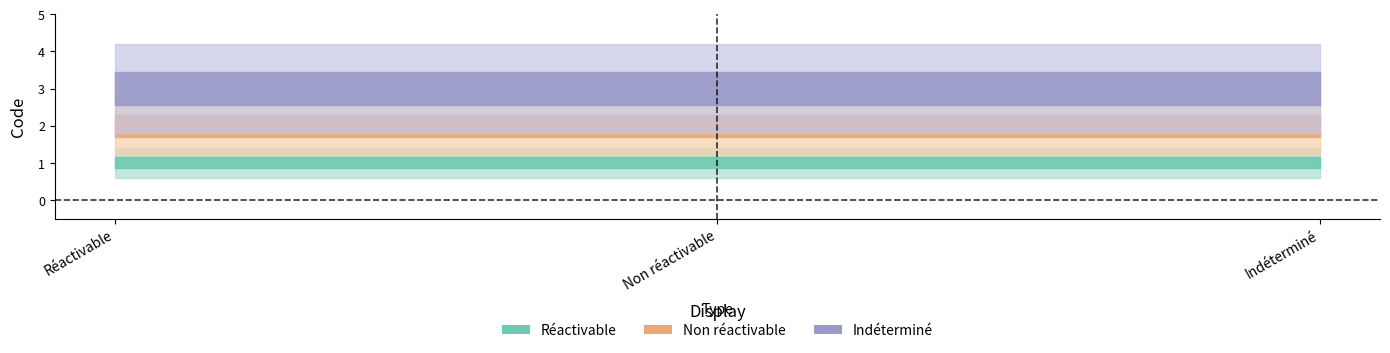

Which series has the largest range (max minus min)?

Réactivable